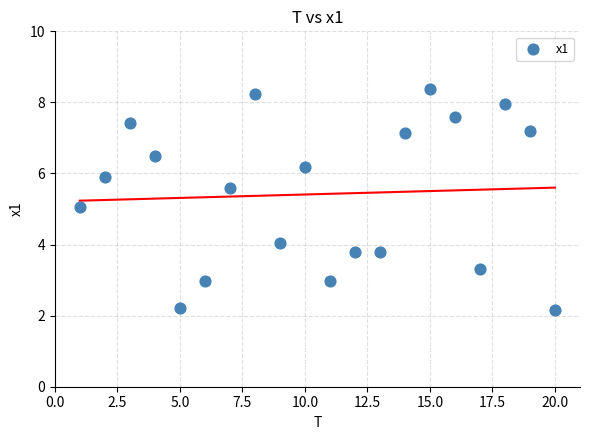

What is the range of X values (max minus min)?

19.0